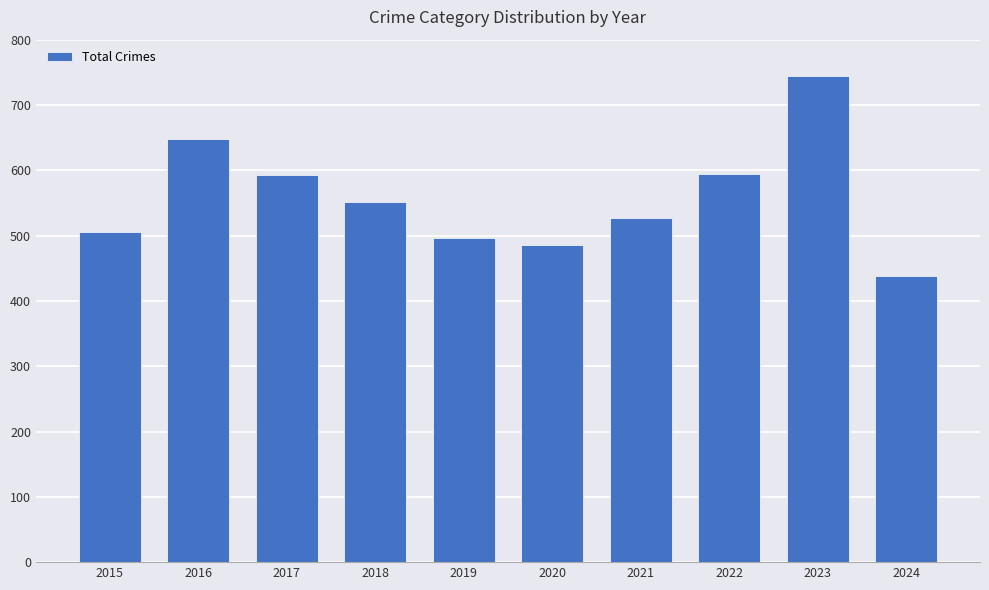

The value at 2017 is 848. True or false?

False